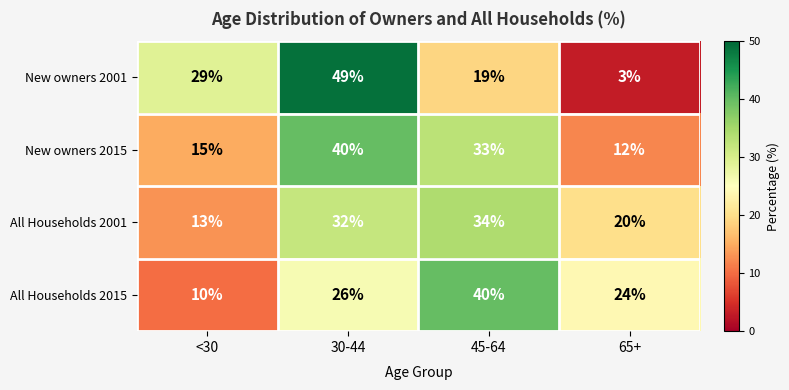

Which category has the lowest value in the All Households 2015 series?

<30